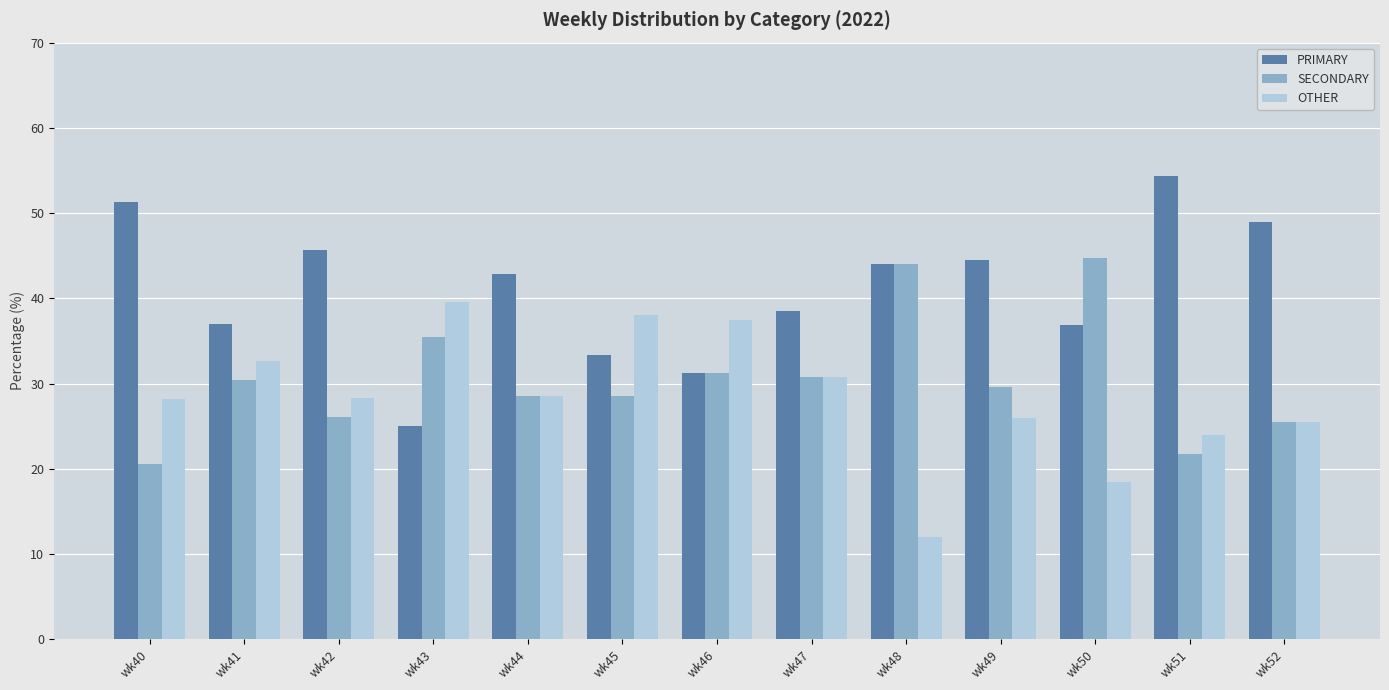

Which label corresponds to the largest value in the chart?

wk51